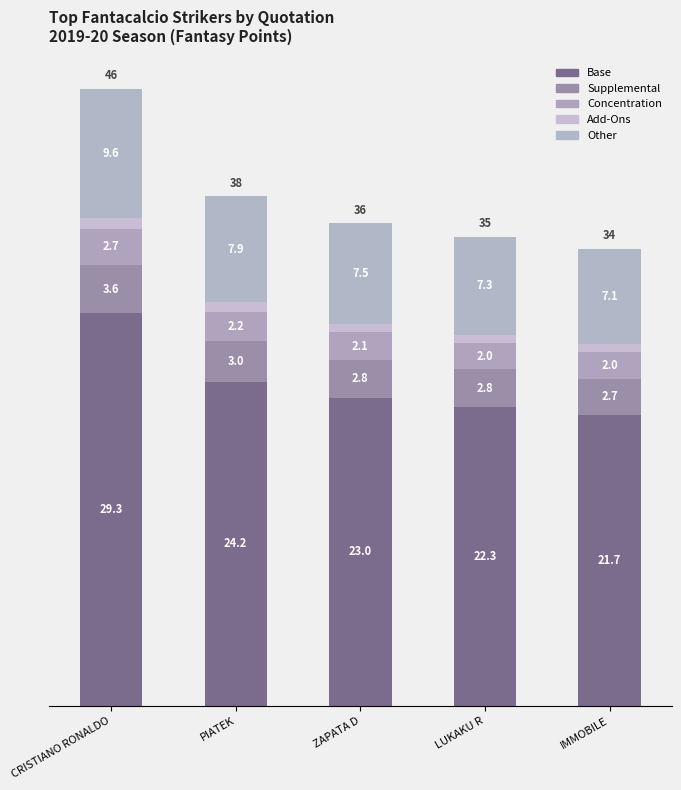

What is the maximum value for Base?

29.3